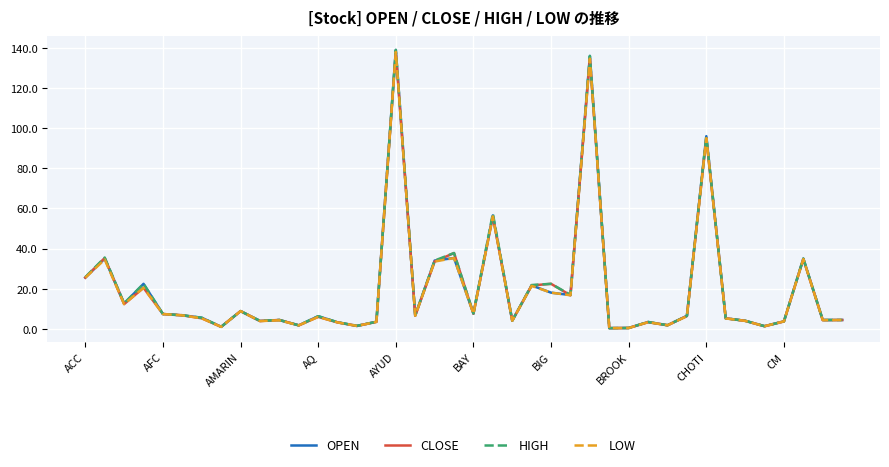

What is the highest value of the LOW series?

138.0